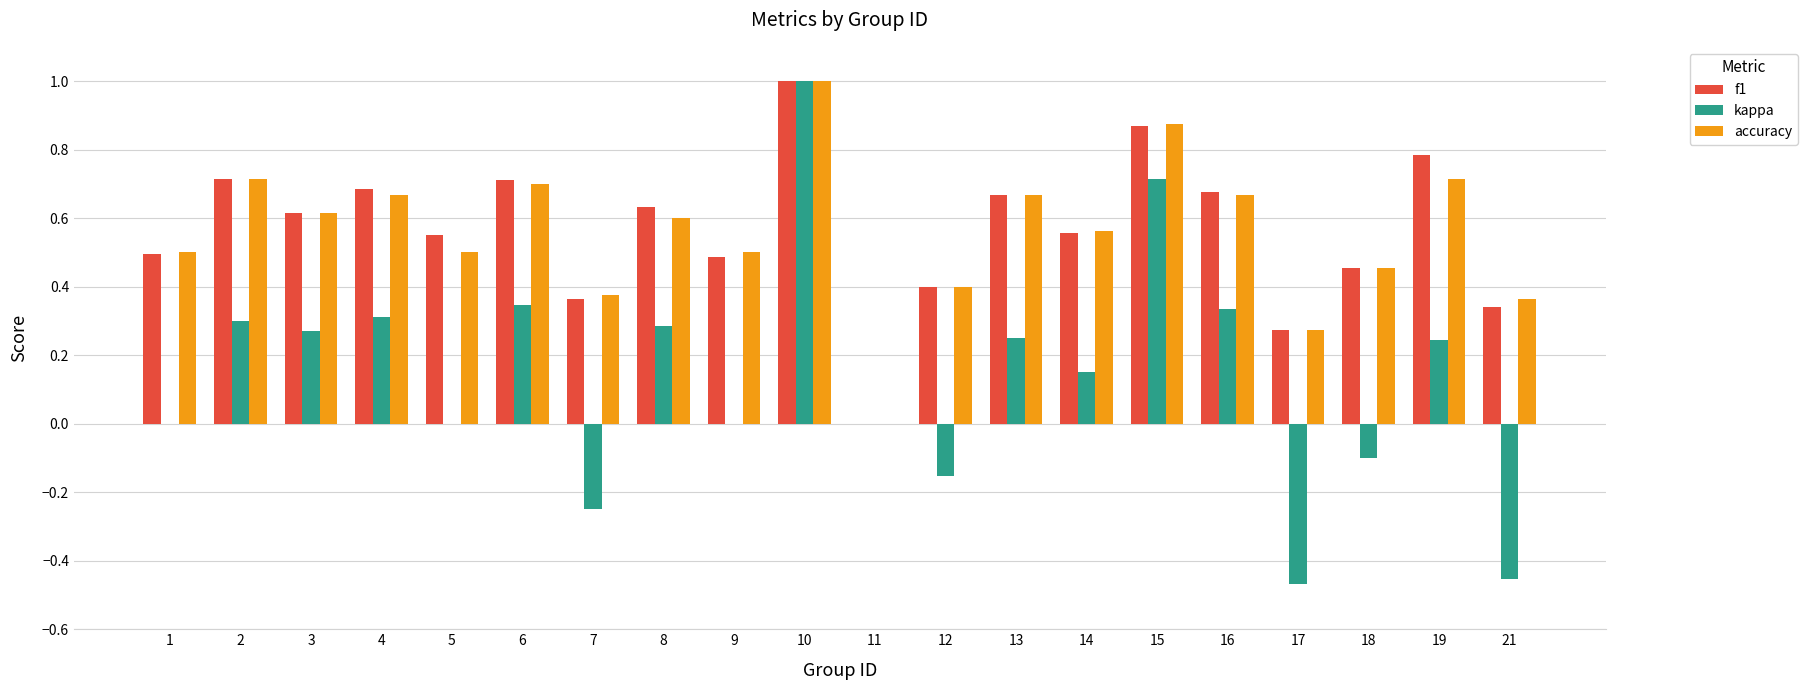

Which category has the highest value in the f1 series?

10